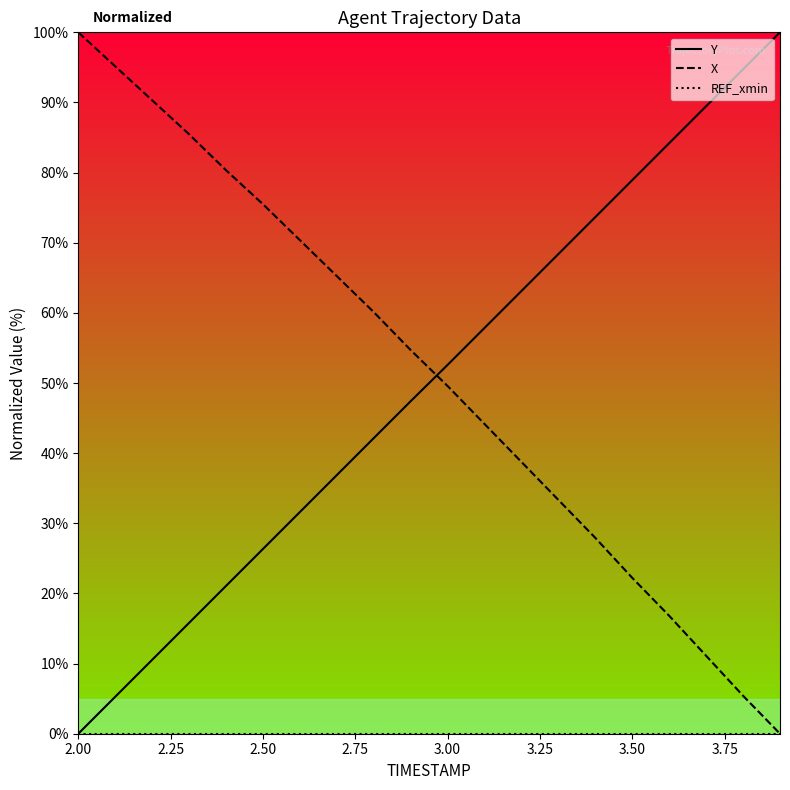

The value of X at 3.00 is 31.4. True or false?

False